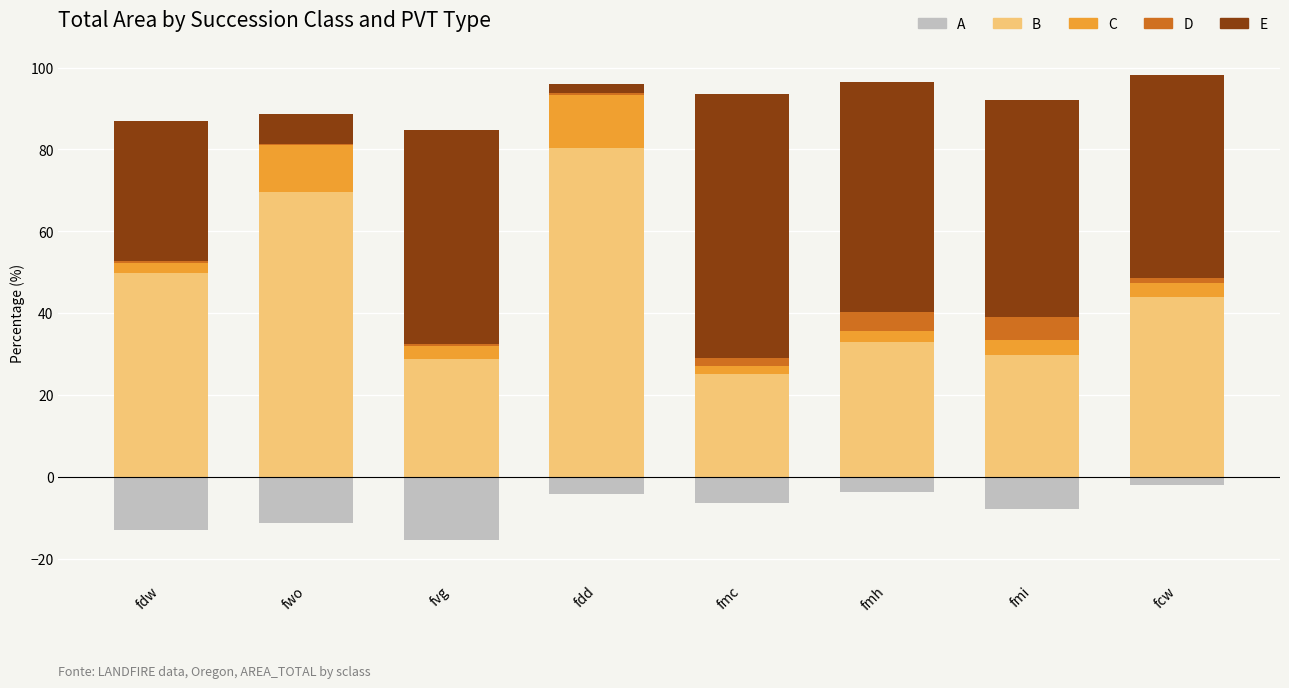

How many series are shown in this chart?

5